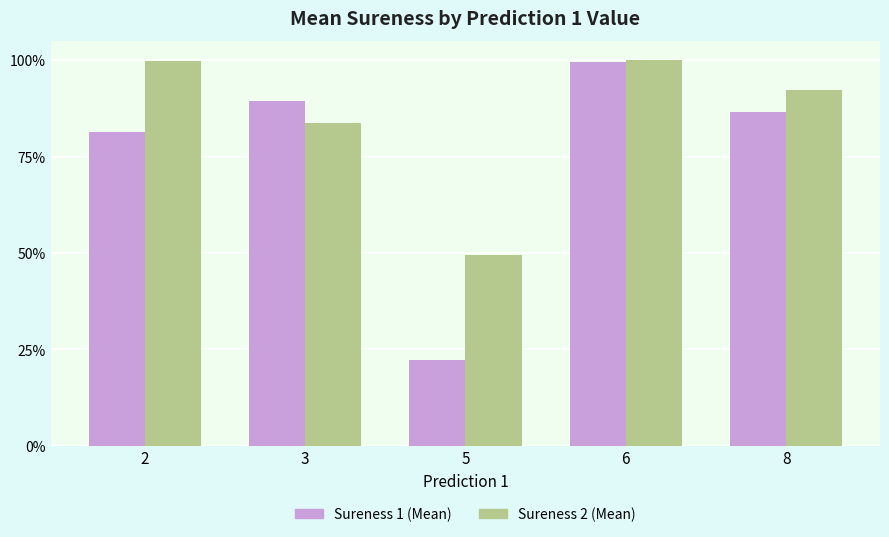

Rank the series by their average value, from highest to lowest.

Sureness 2 (Mean), Sureness 1 (Mean)